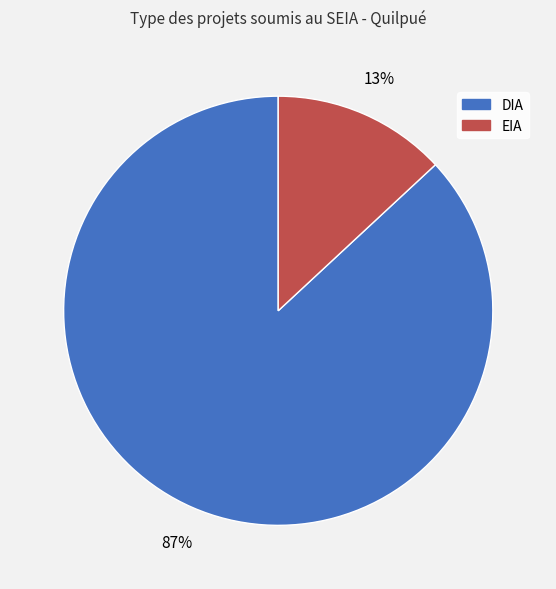

What is the majority slice?

DIA